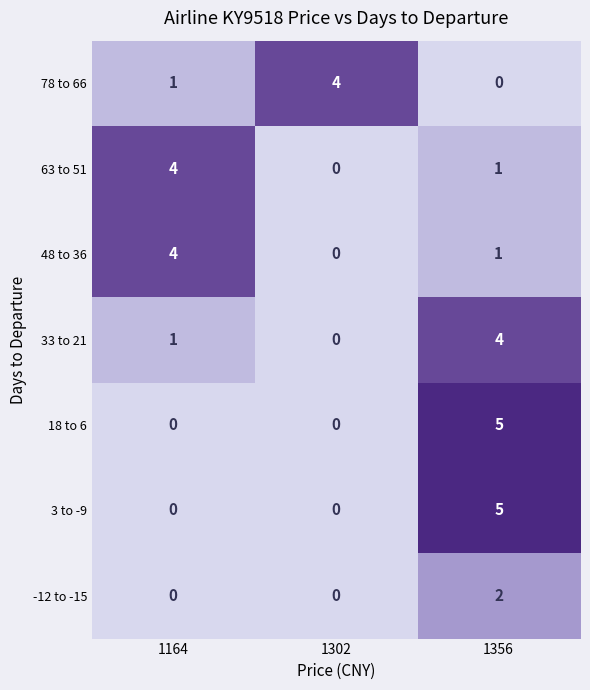

Count the 33 to 21 values in the range 0 to 4.

3